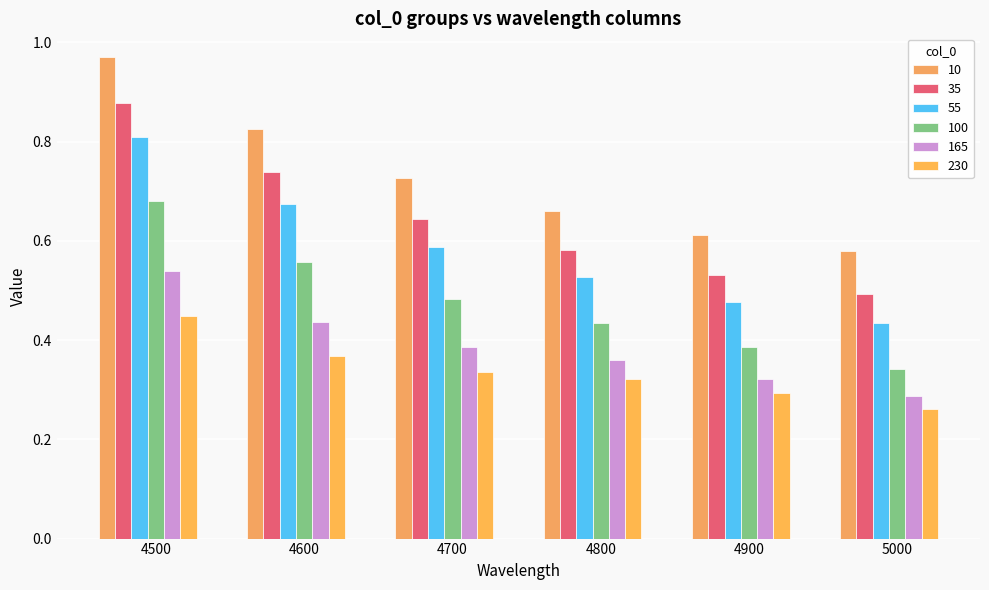

What value does the 230 series have at 5000?

0.3